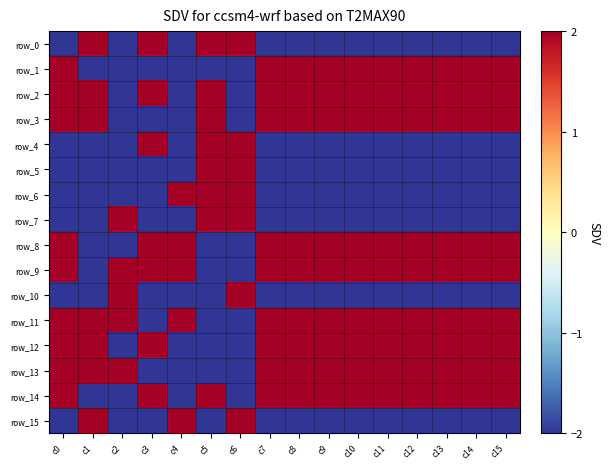

What is the spread (max minus min) of values at c3?

4